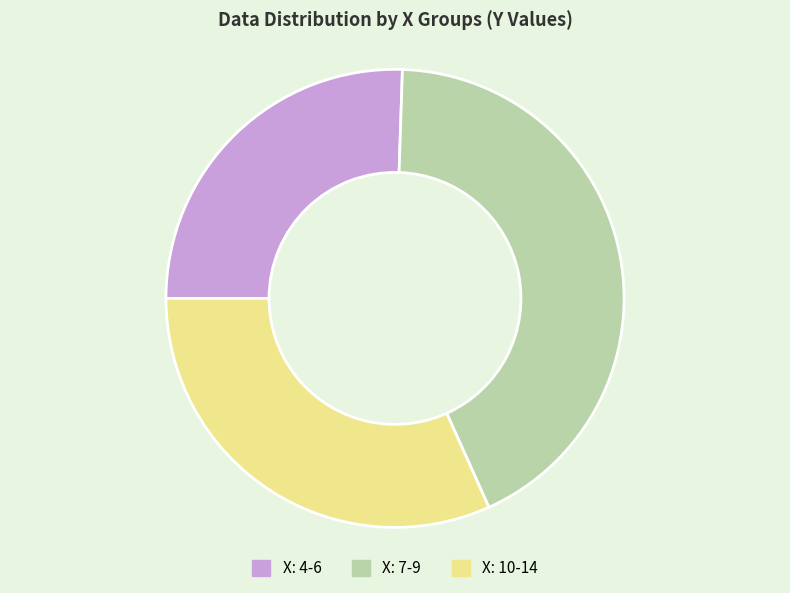

Is it true that X: 7-9 is 55% of the pie?

False